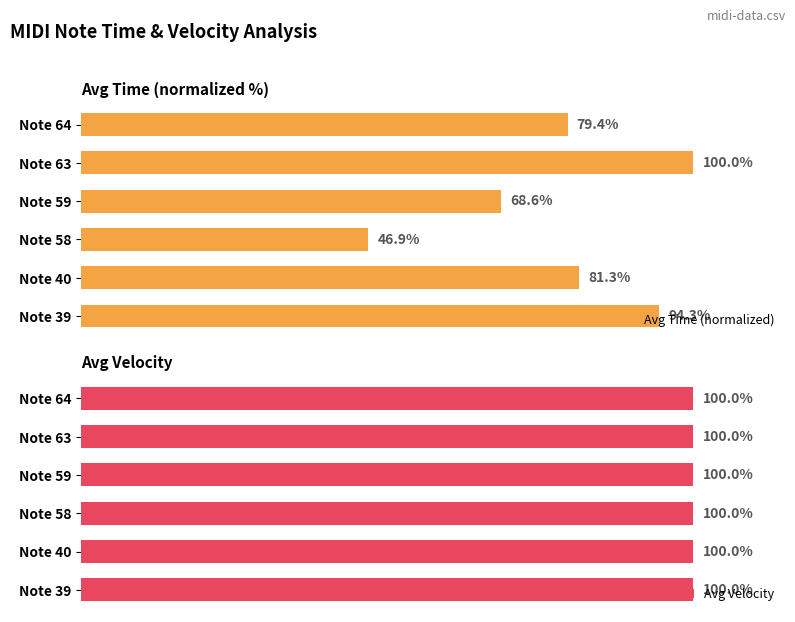

List the labels in order of Avg Time (normalized) value, largest first.

Note 63, Note 39, Note 40, Note 64, Note 59, Note 58